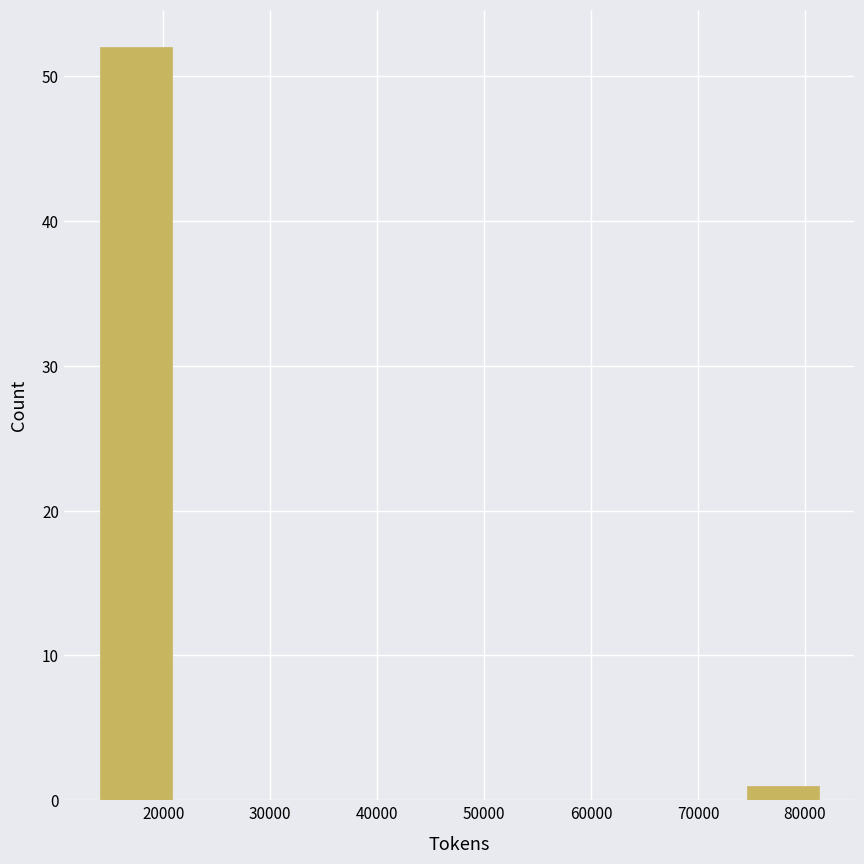

Which range on the x-axis has the tallest bar?

14000 to 21000